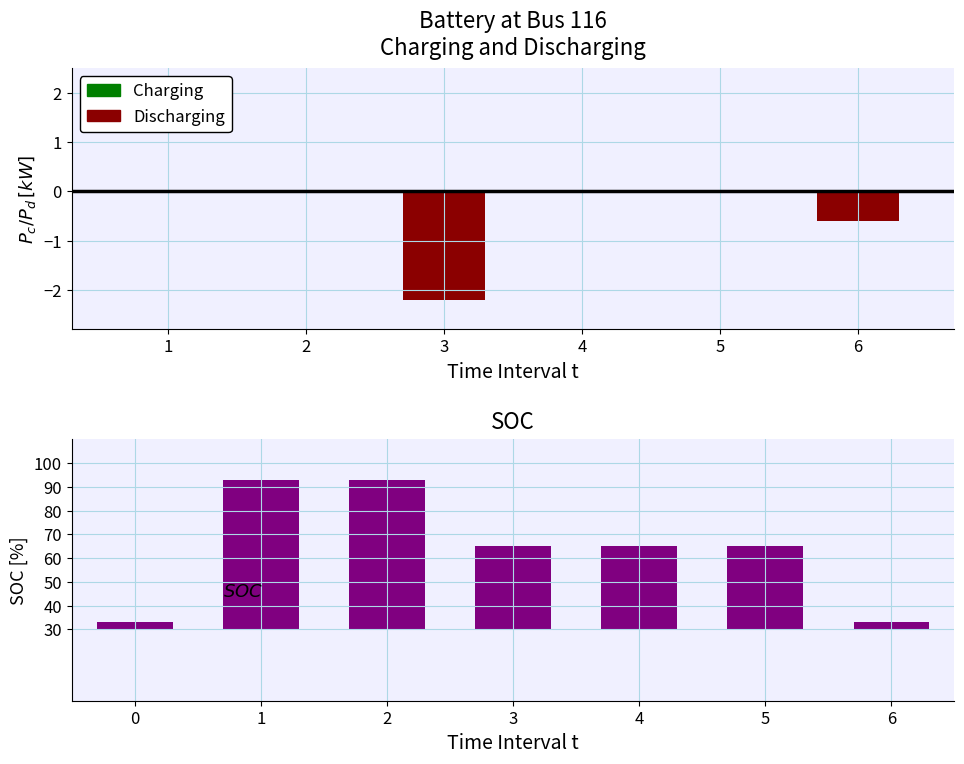

Does the chart contain stacked bars?

No